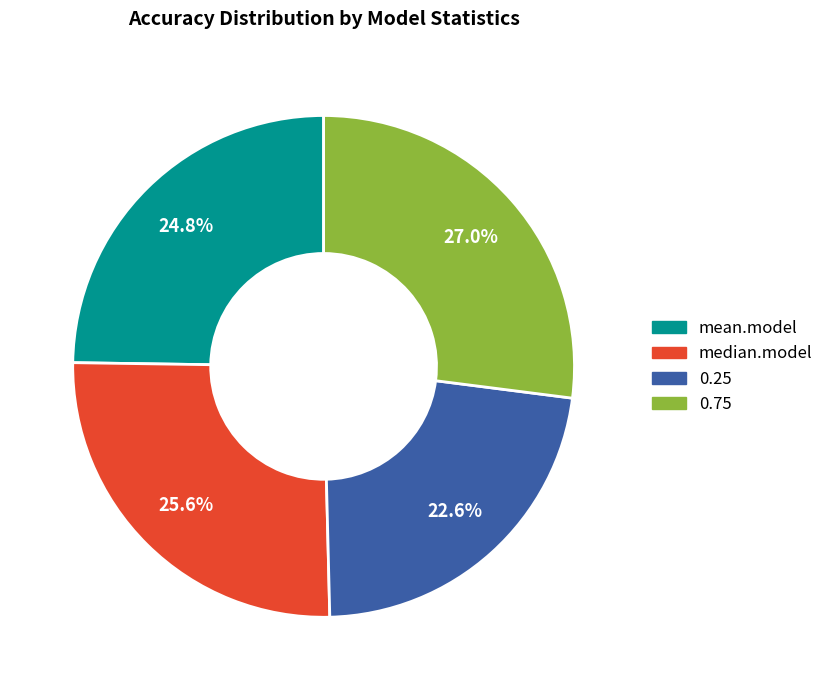

To the nearest percent, what percentage of the pie is median.model?

26%